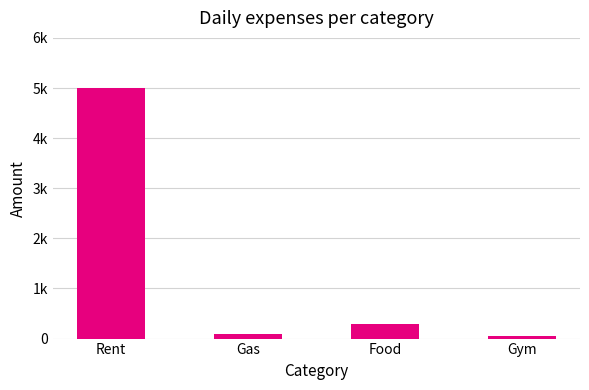

Does the chart contain any negative values?

No